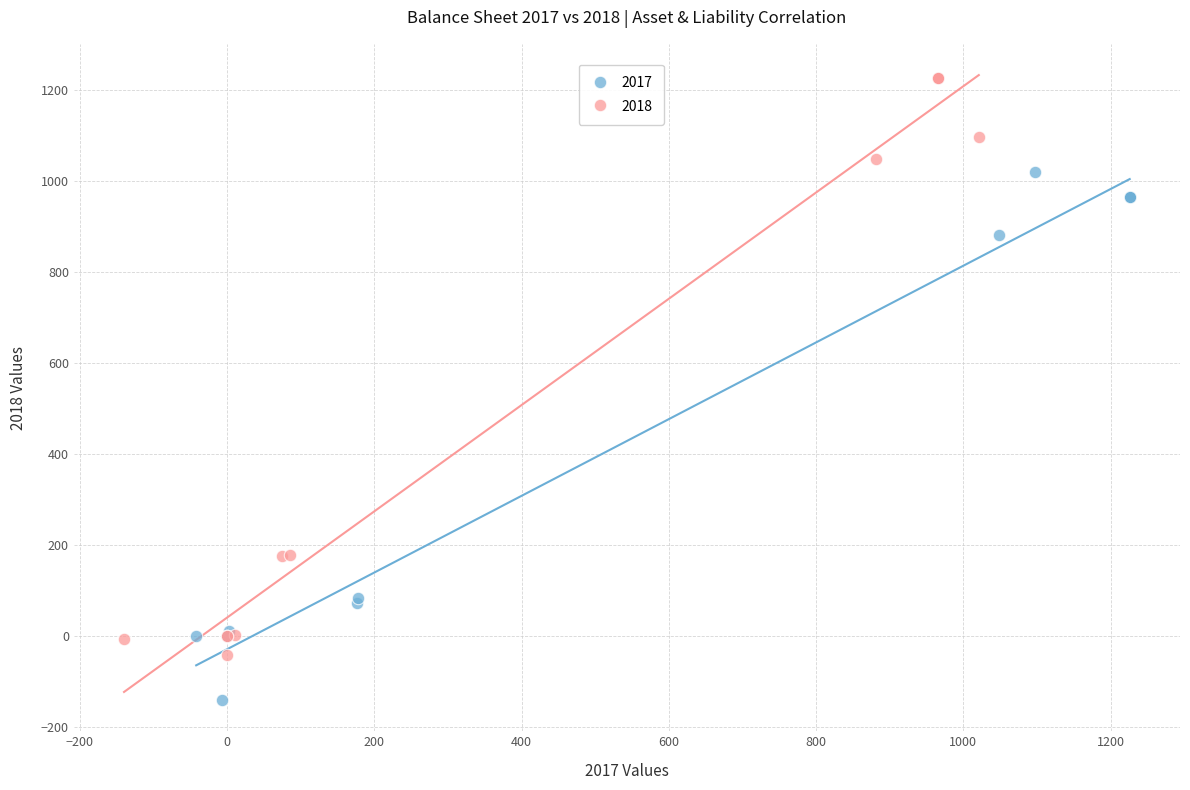

Which series has the widest spread of Y values?

2018